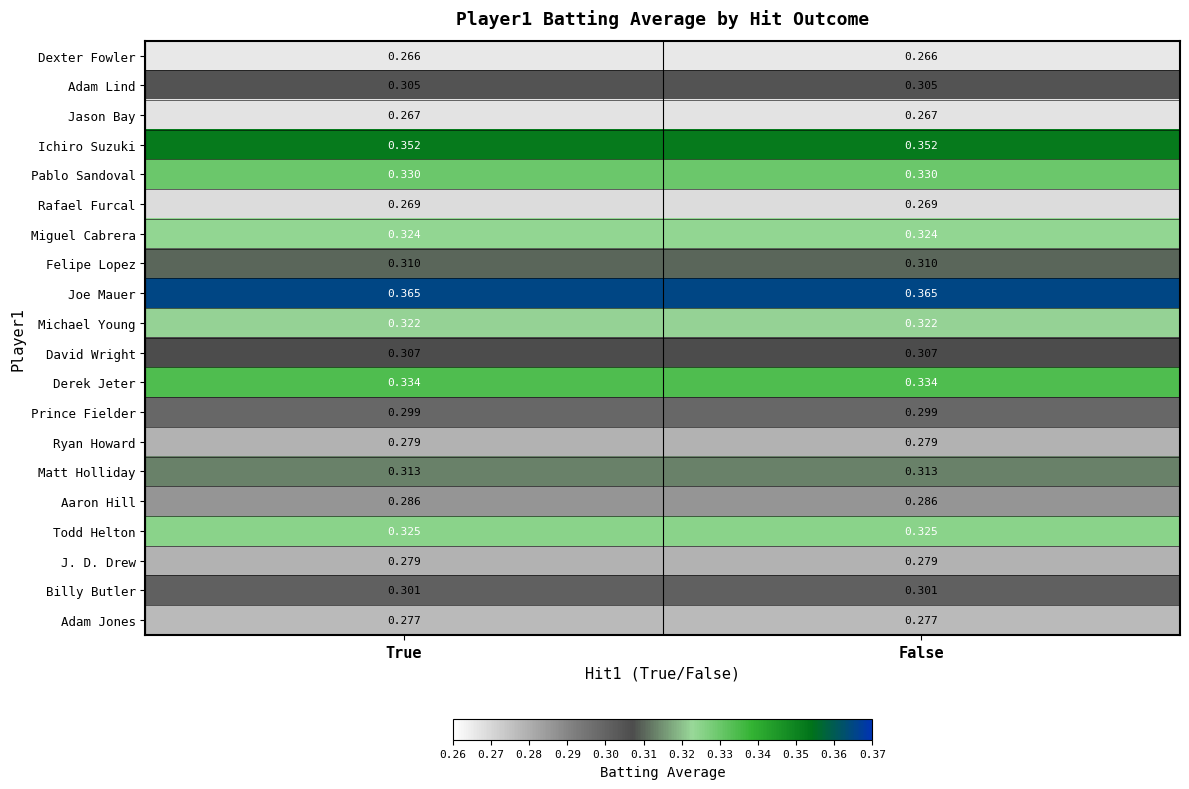

Which series has the largest total across all categories?

Joe Mauer